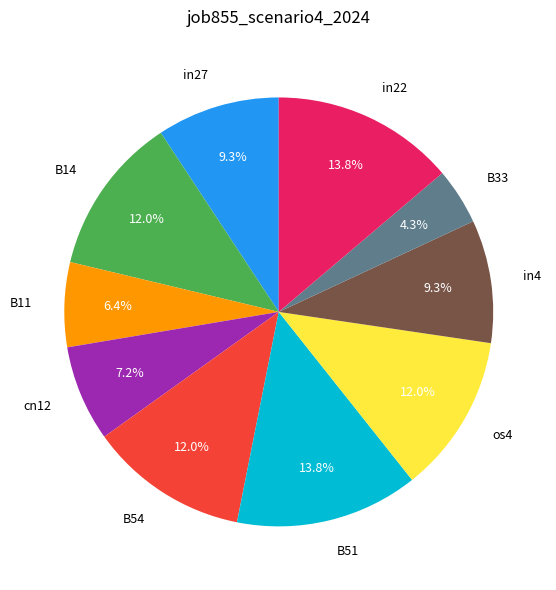

What percentage is the cn12 slice, to the nearest percent?

7%